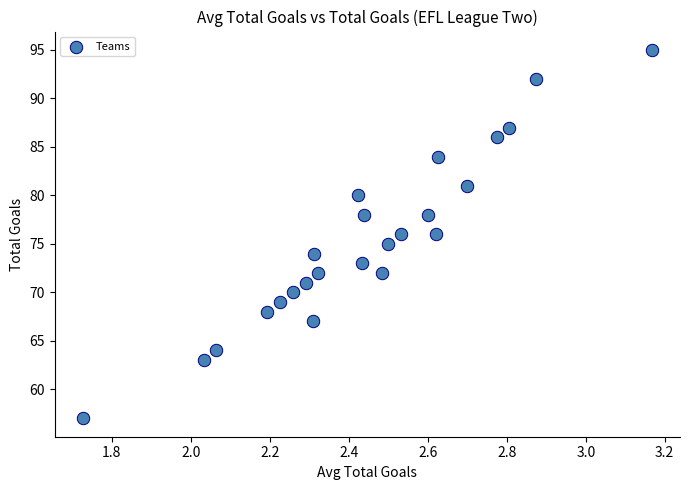

What is the range of Y values (max minus min)?

38